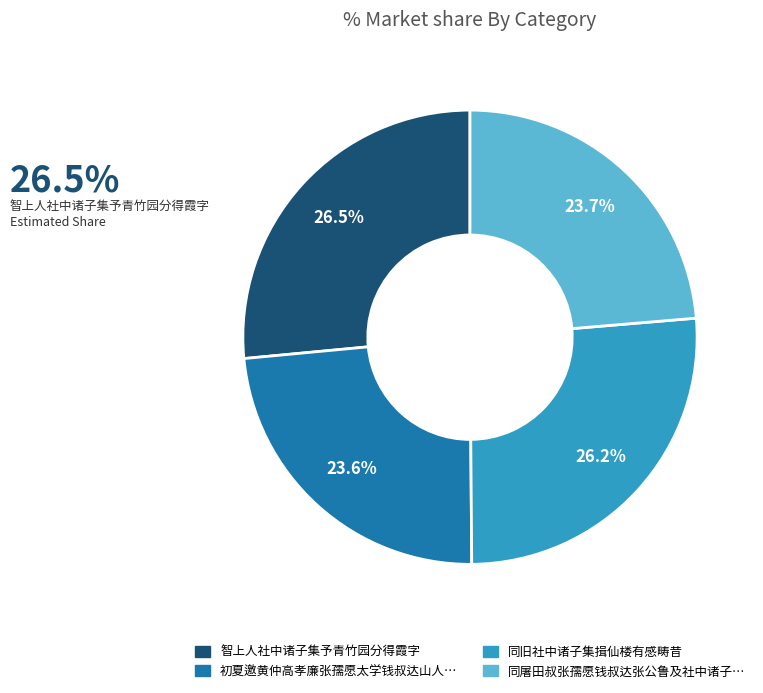

Is there any slice that represents more than half of the pie?

No